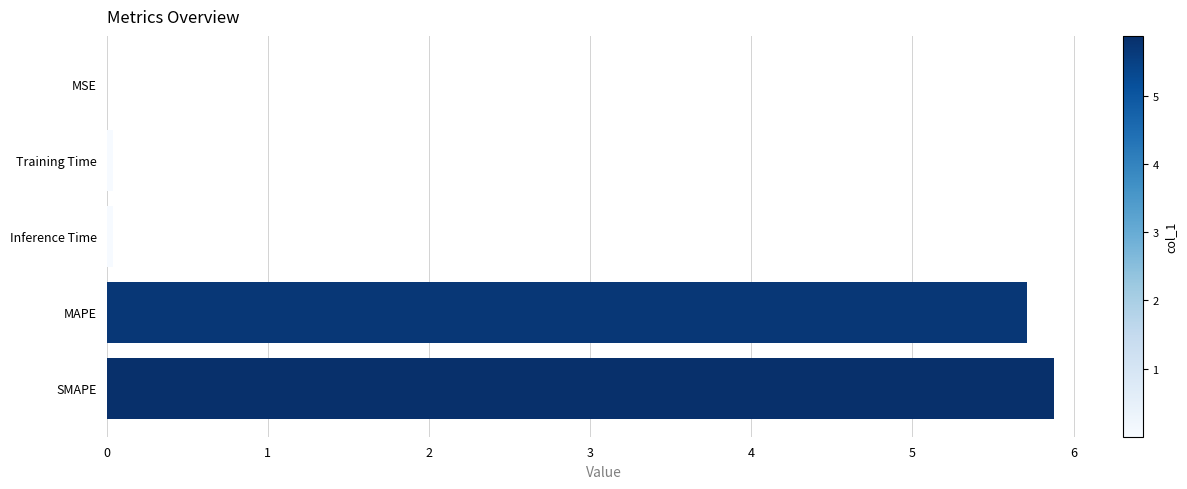

What is the maximum value shown in the chart?

5.9